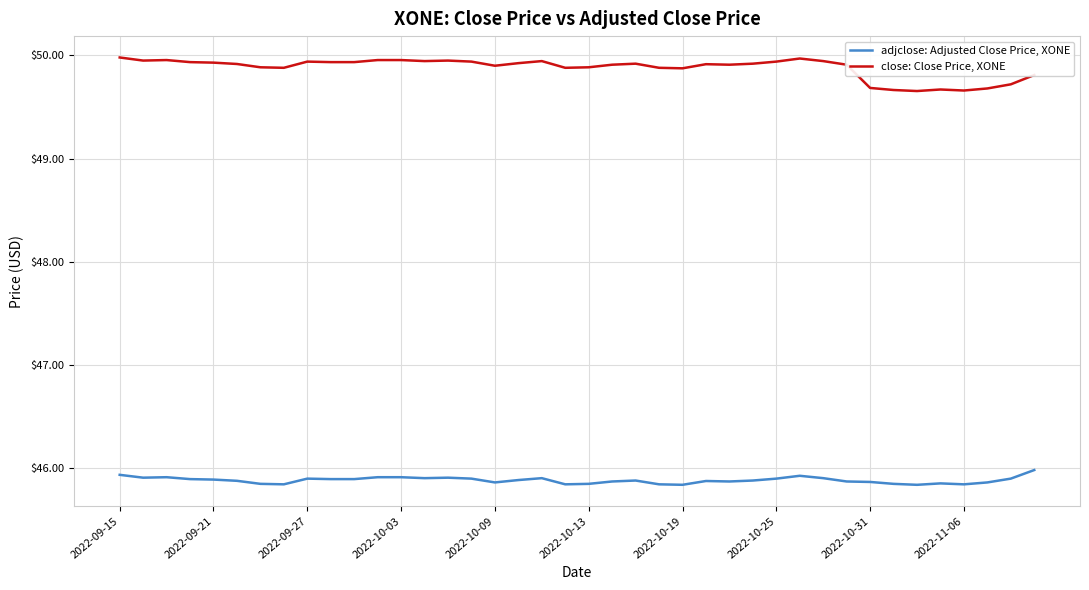

Rank the series by their average value, from highest to lowest.

close: Close Price, XONE, adjclose: Adjusted Close Price, XONE